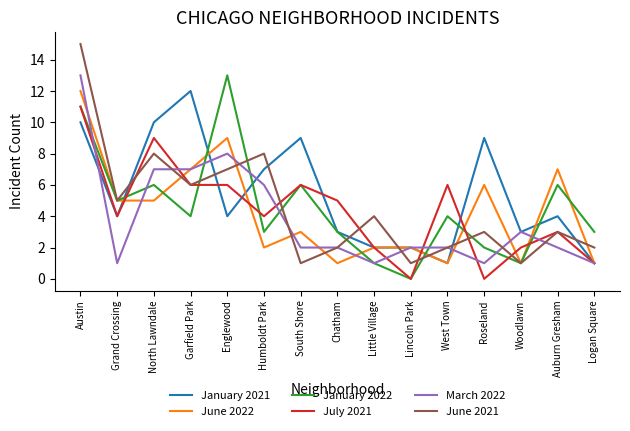

At which label does January 2021 first exceed 4?

Austin